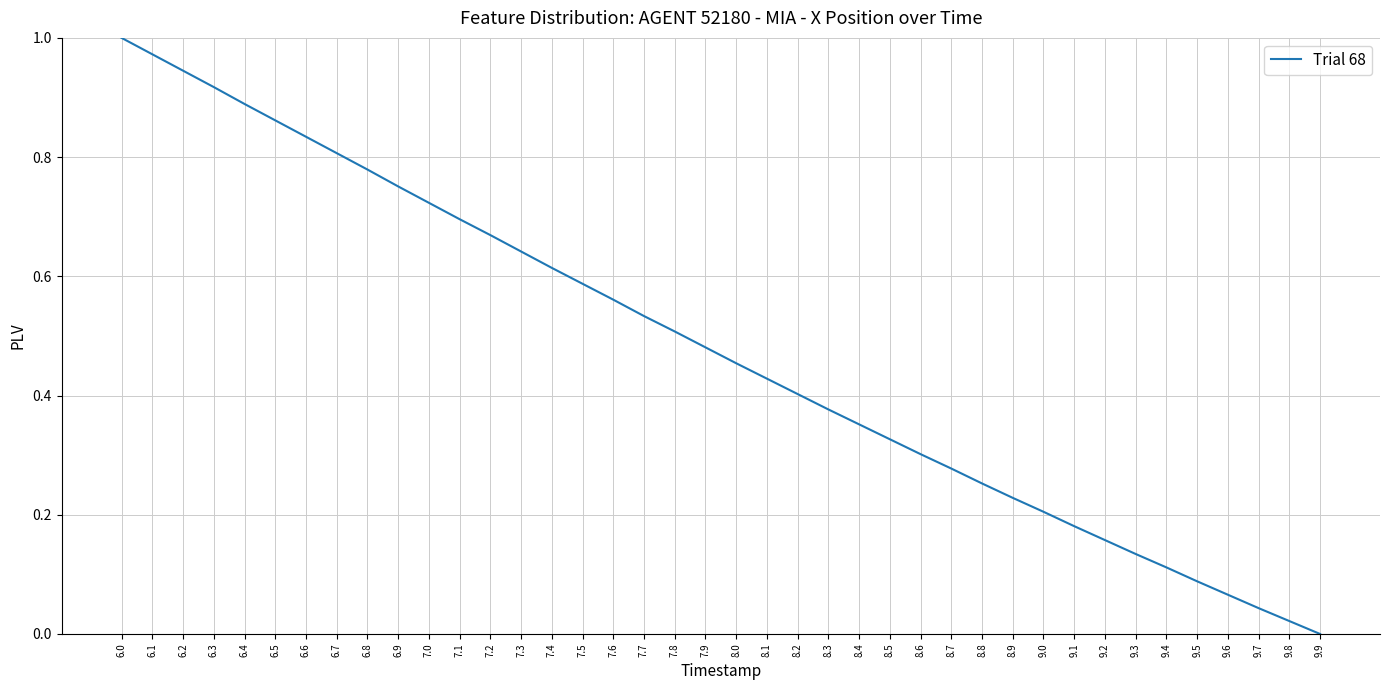

True or false: the data shows 0.4 at 8.1.

True